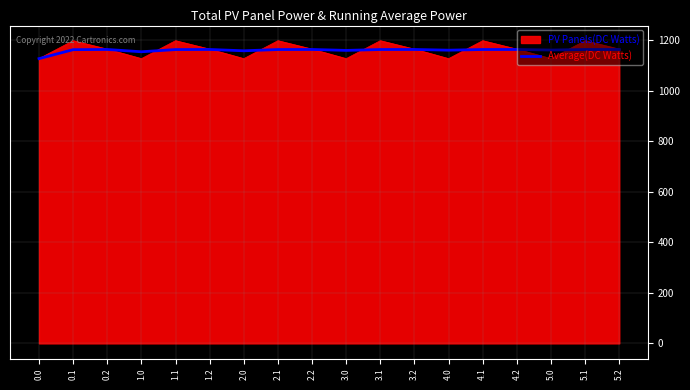

The value of Average(DC Watts) at 3.1 is 1162.9. True or false?

True